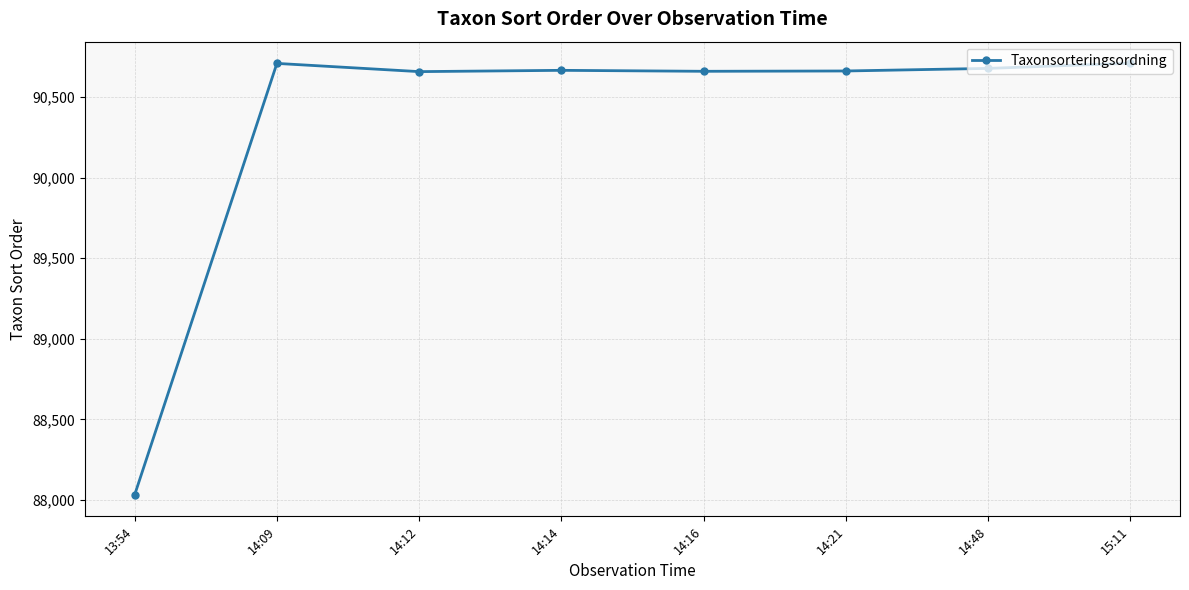

Is it true that the value at 15:11 is 90710?

True